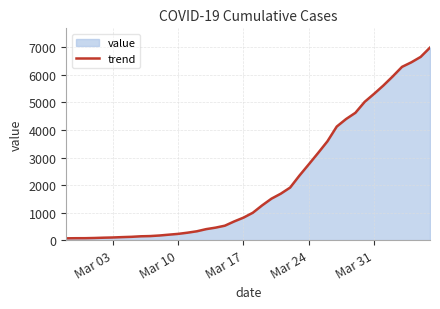

What is the maximum value shown in the chart?

6995